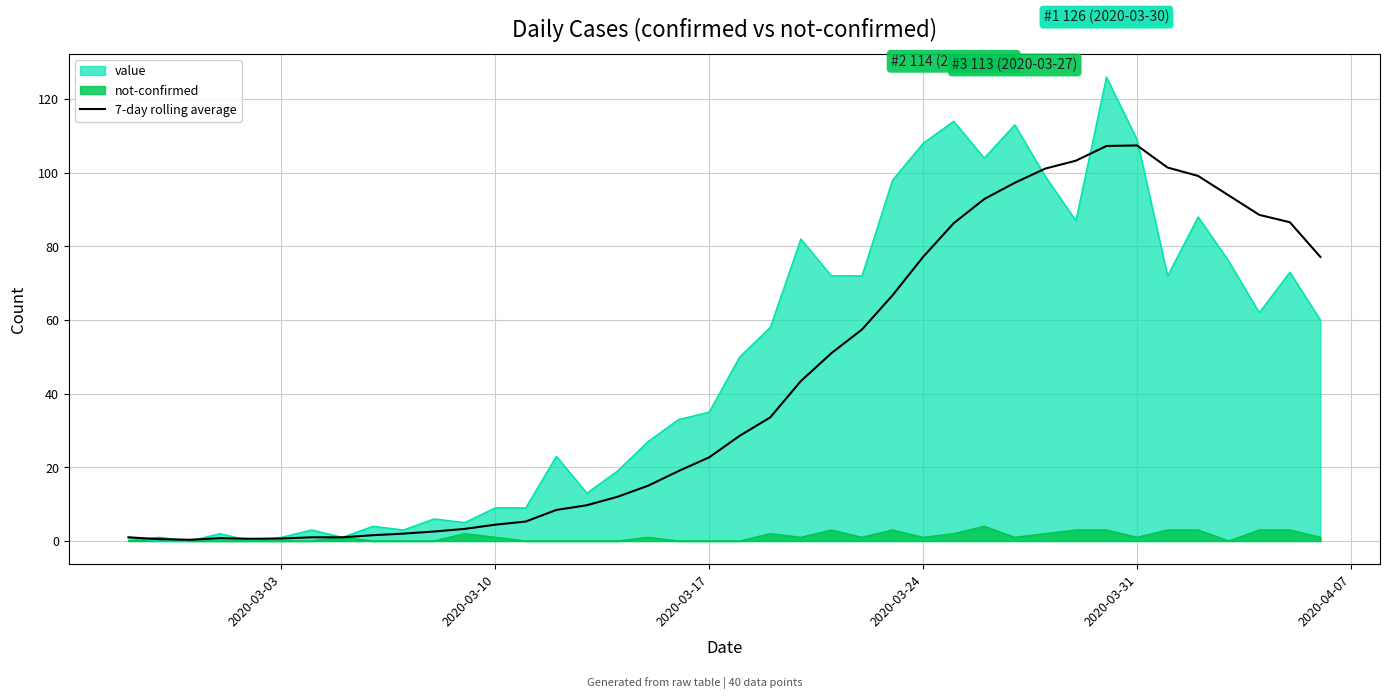

Which series has the widest spread of values?

value